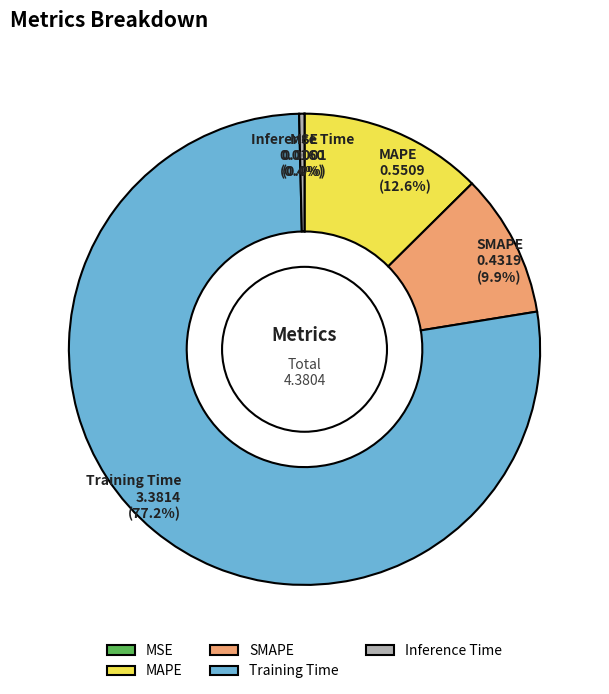

Between Inference Time and SMAPE, which is larger?

SMAPE